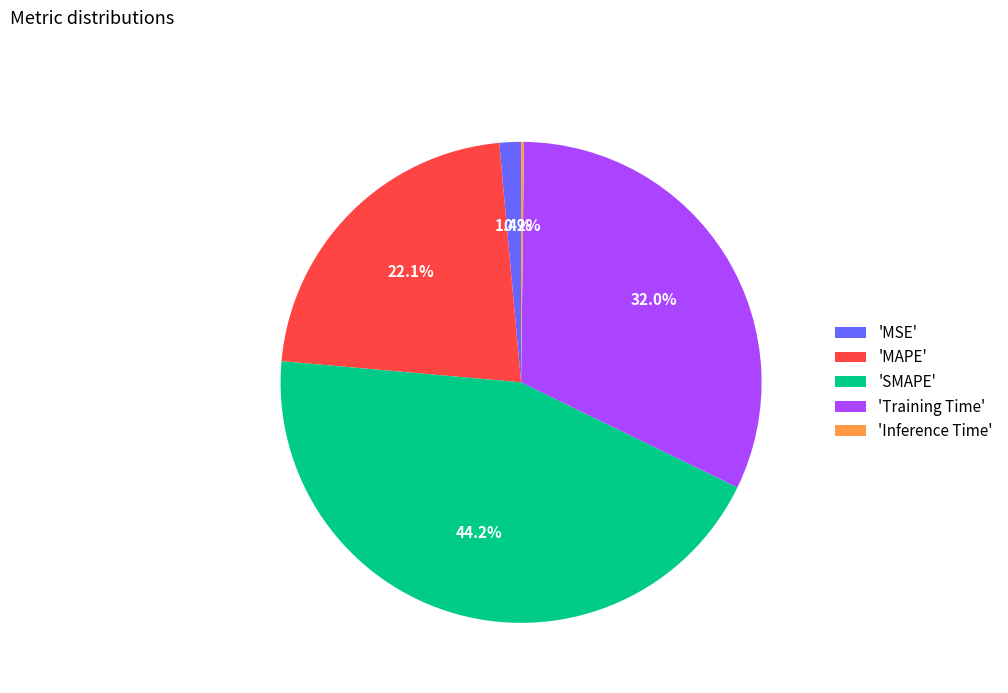

Does any single category account for the majority?

No